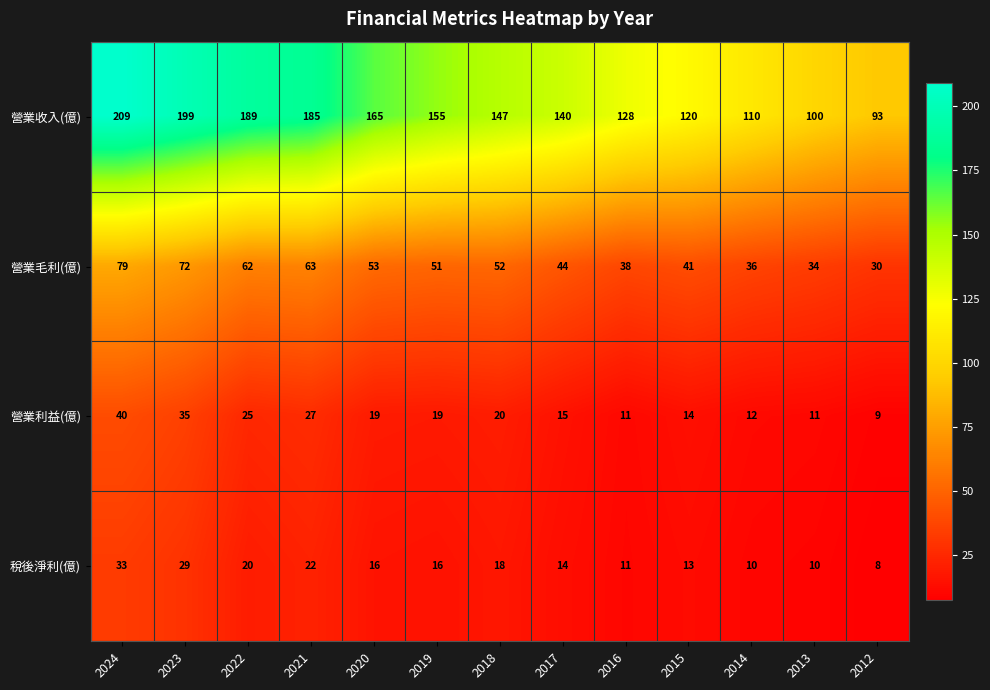

Where is 營業利益(億) nearest to the value 24?

2022